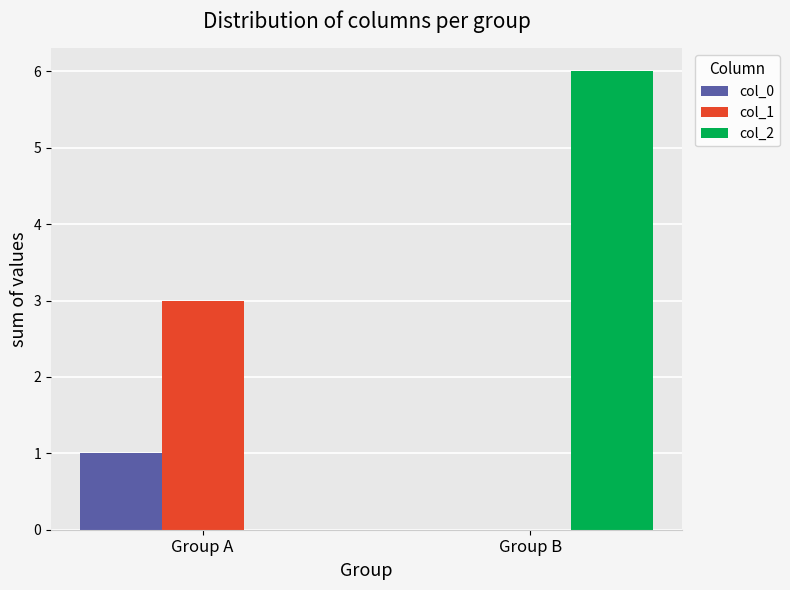

Does the chart contain stacked bars?

No